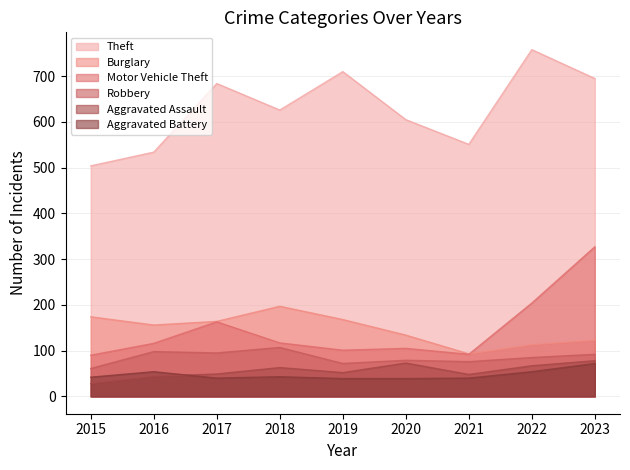

Which series changed the most between 2017 and 2021?

Theft